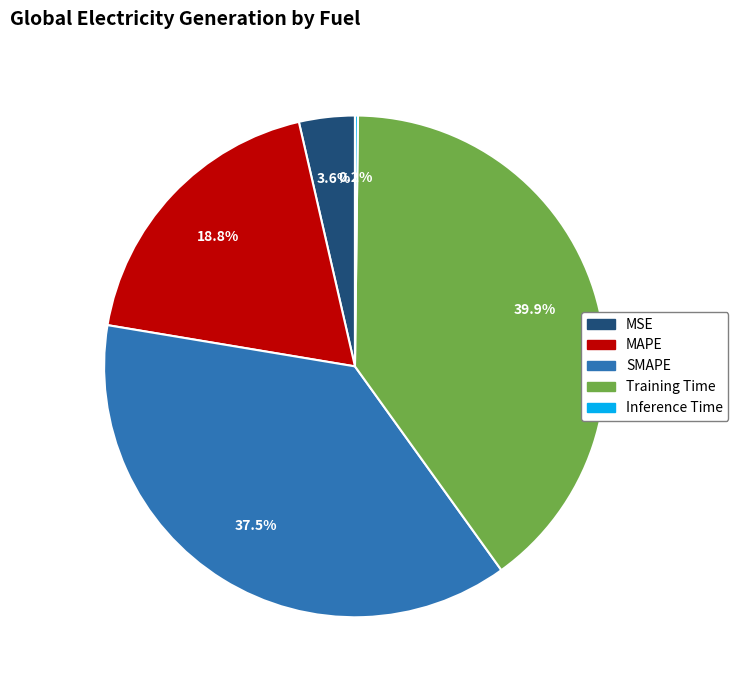

Is it true that Training Time is 54% of the pie?

False